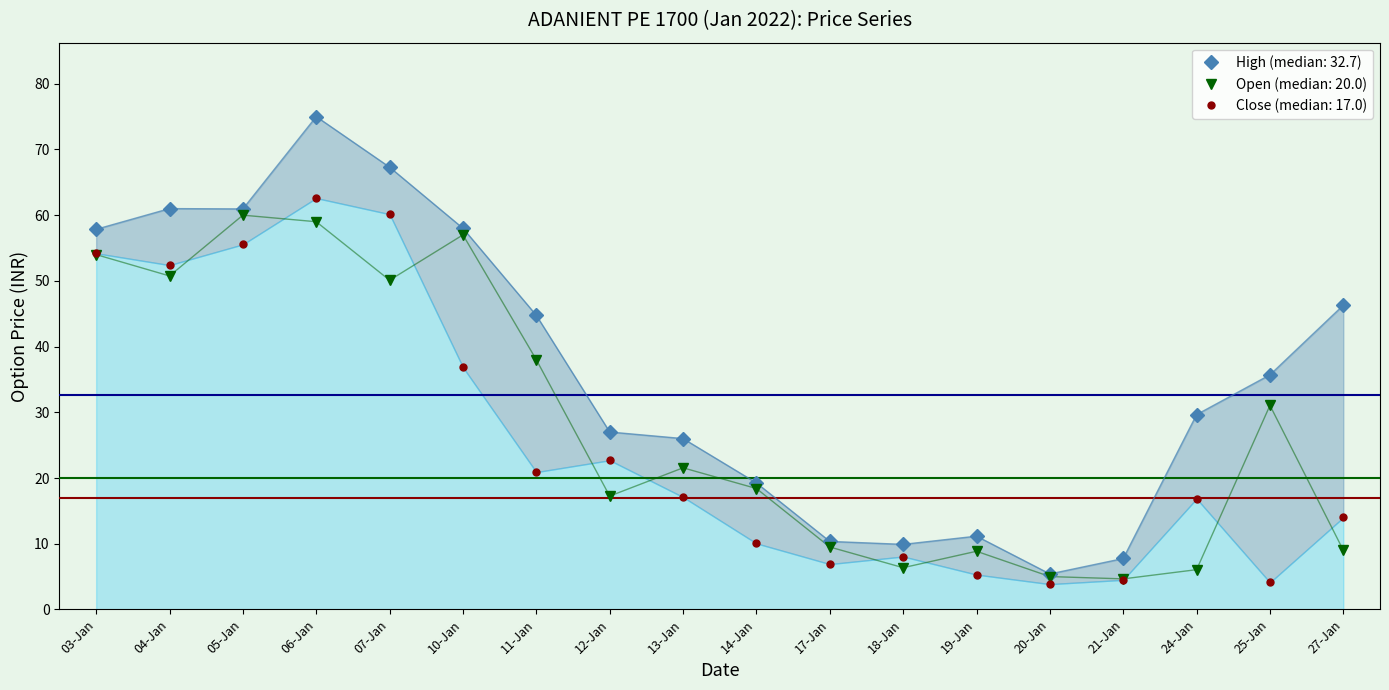

What are all the series names shown in the legend?

Open, High, Close